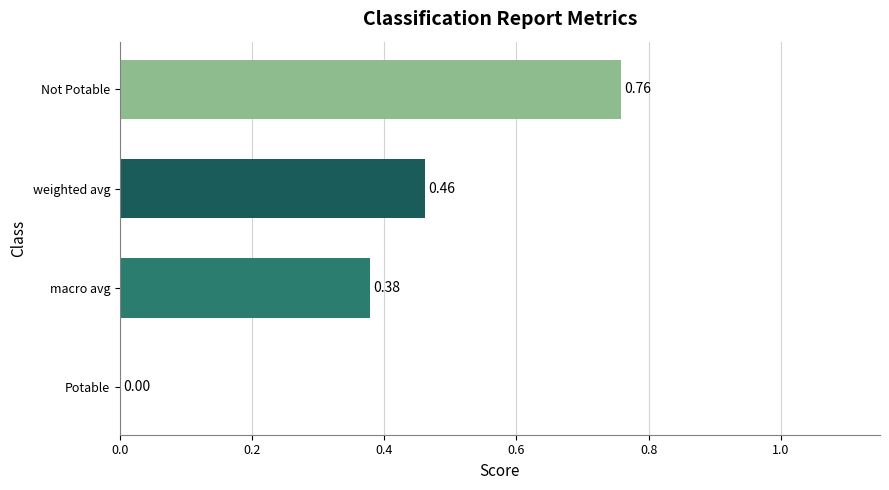

What is the sum of all values?

1.6